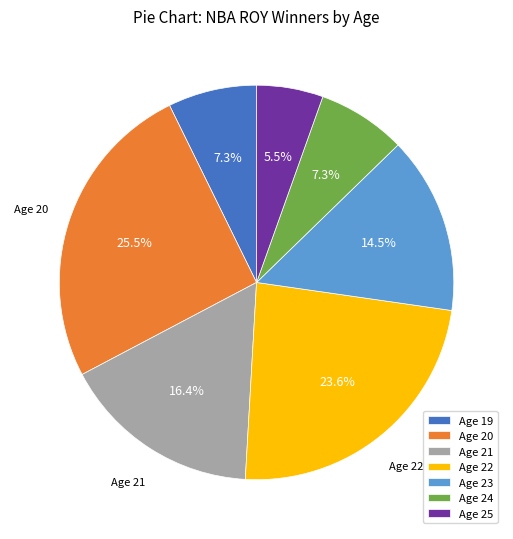

How many slices are in this pie chart?

7